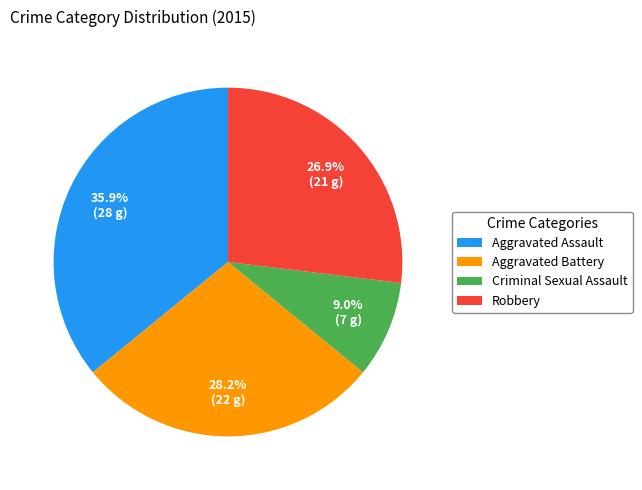

What percentage do Robbery and Criminal Sexual Assault together represent?

35.9%